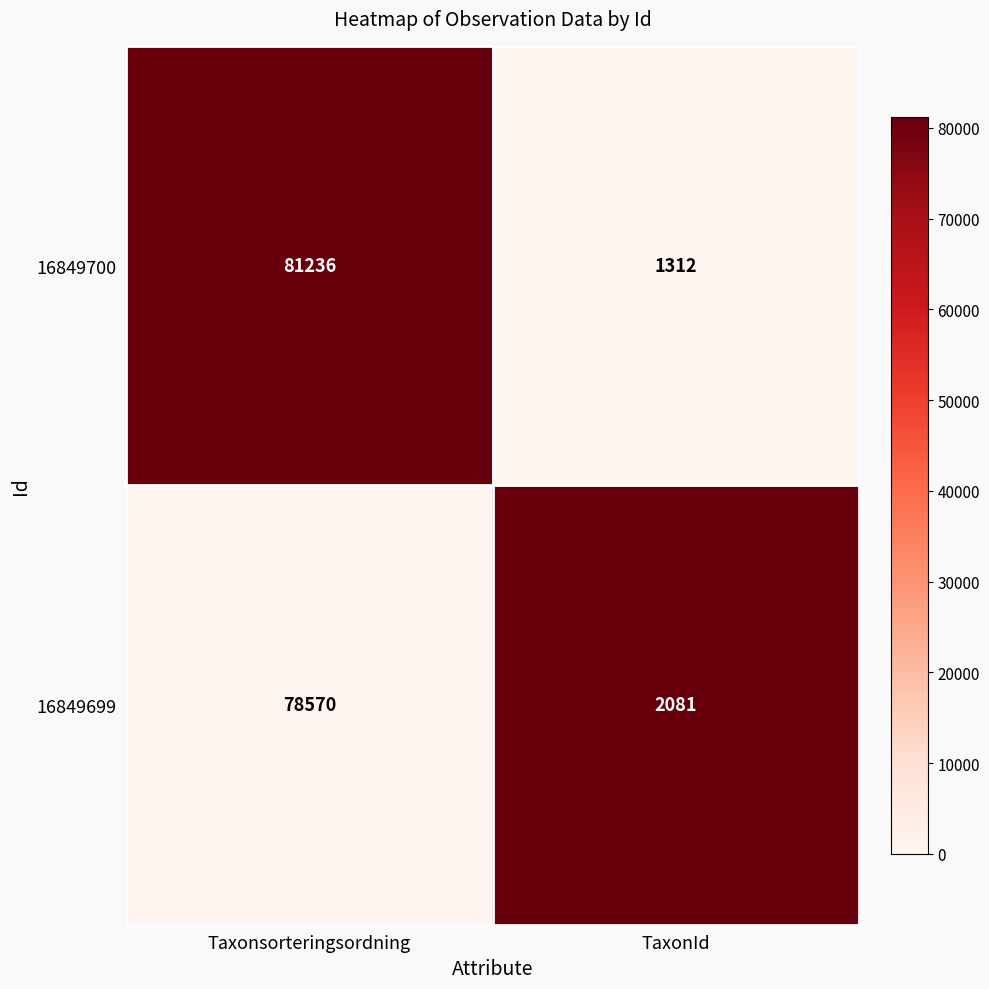

Rank the series by their maximum value, from highest to lowest.

16849700, 16849699